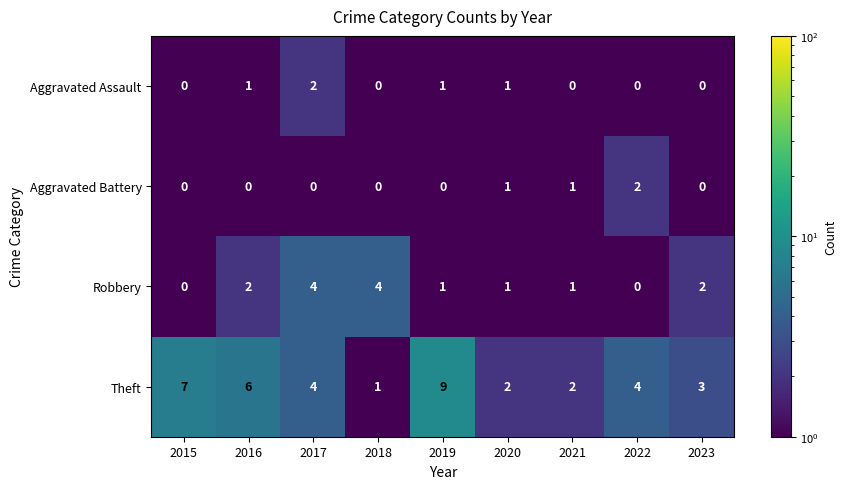

At which category is the sum across all series the highest?

2019